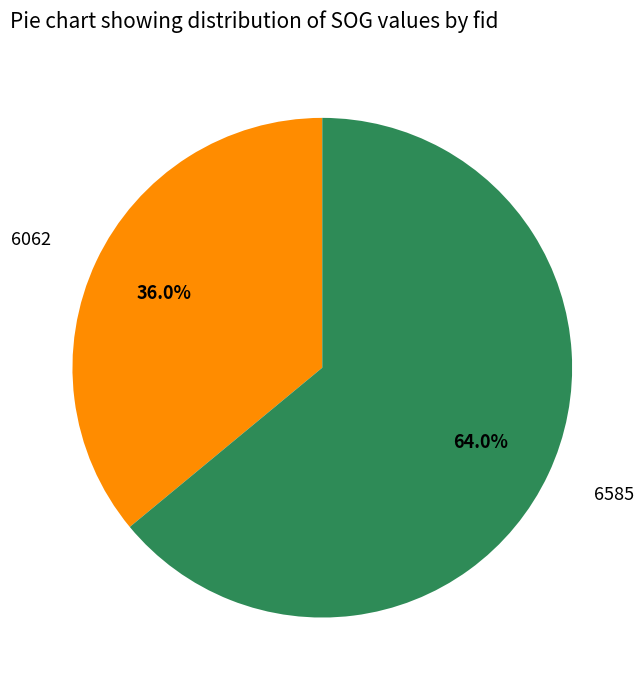

What is the smallest slice in the pie chart?

6062